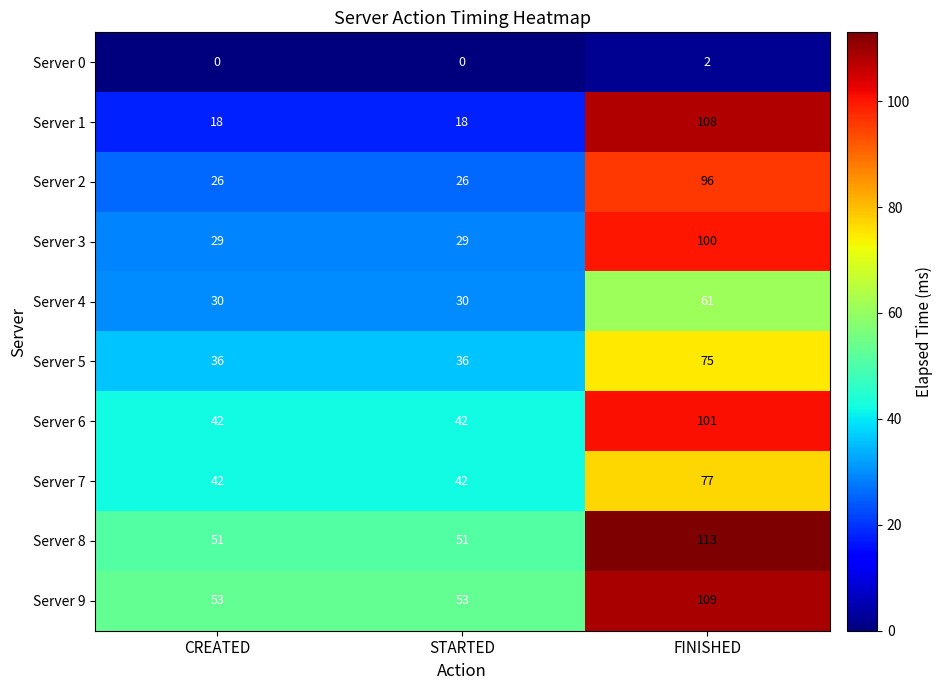

Reading left to right, transcribe all the data shown in this chart.

Server 0: 0	0	2
Server 1: 18	18	108
Server 2: 26	26	96
Server 3: 29	29	100
Server 4: 30	30	61
Server 5: 36	36	75
Server 6: 42	42	101
Server 7: 42	42	77
Server 8: 51	51	113
Server 9: 53	53	109